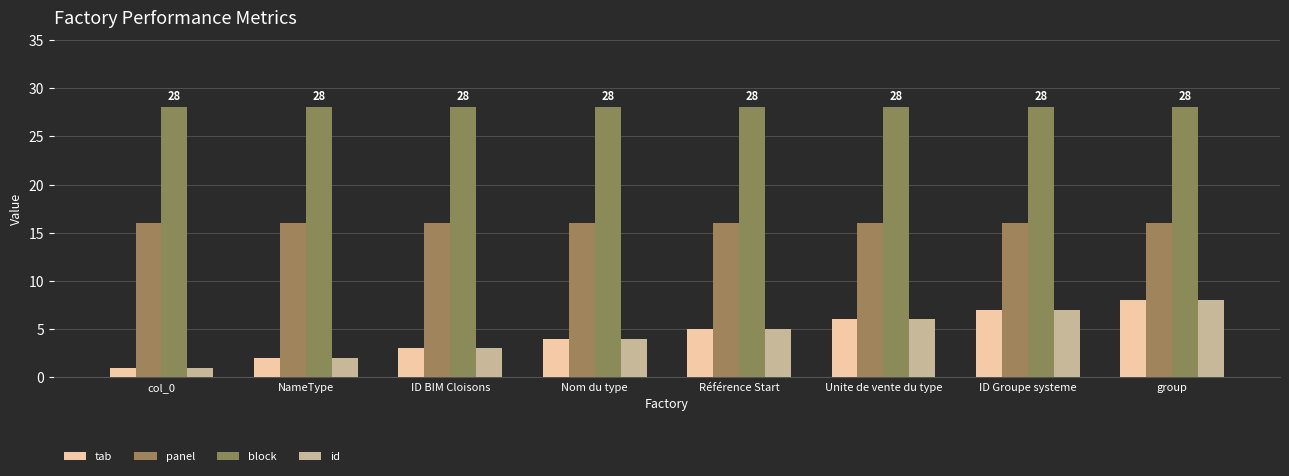

How many bars are there in each group?

4